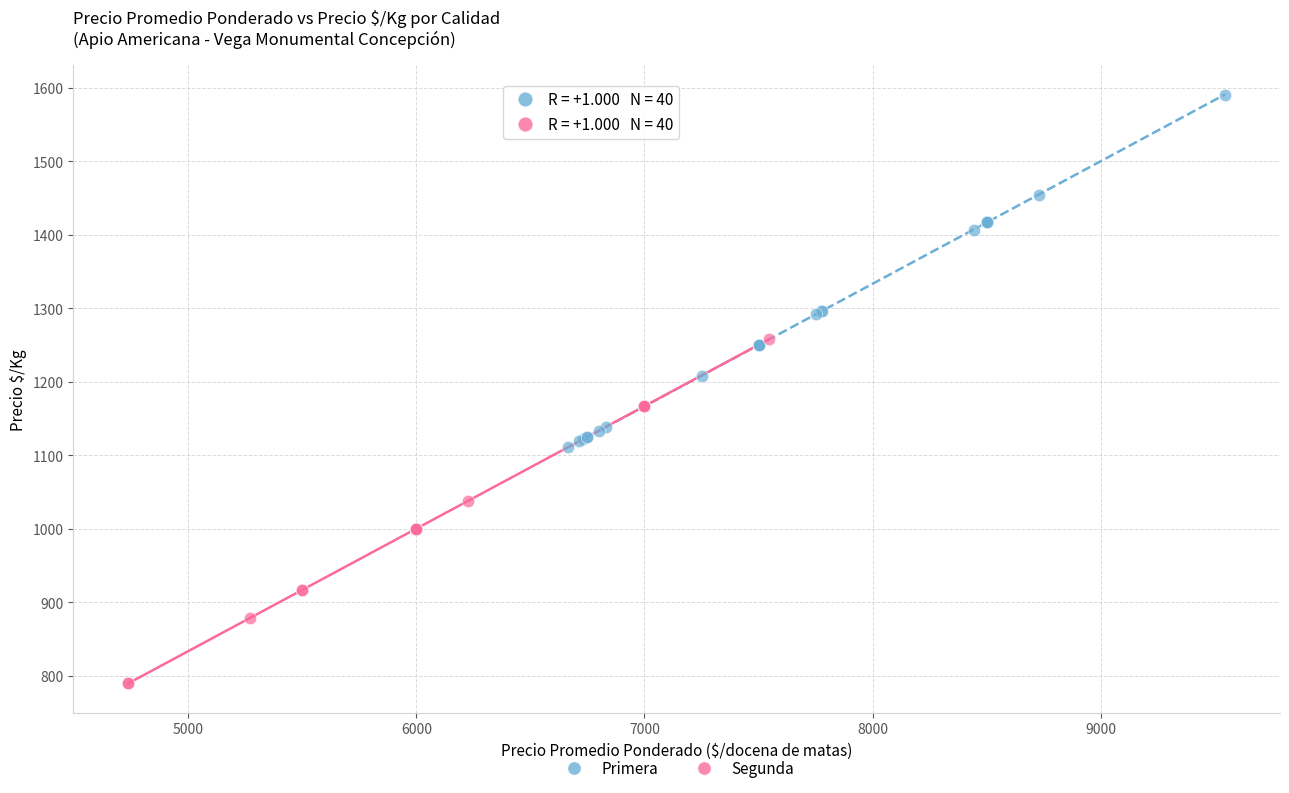

Which series reaches the maximum Y coordinate?

Primera